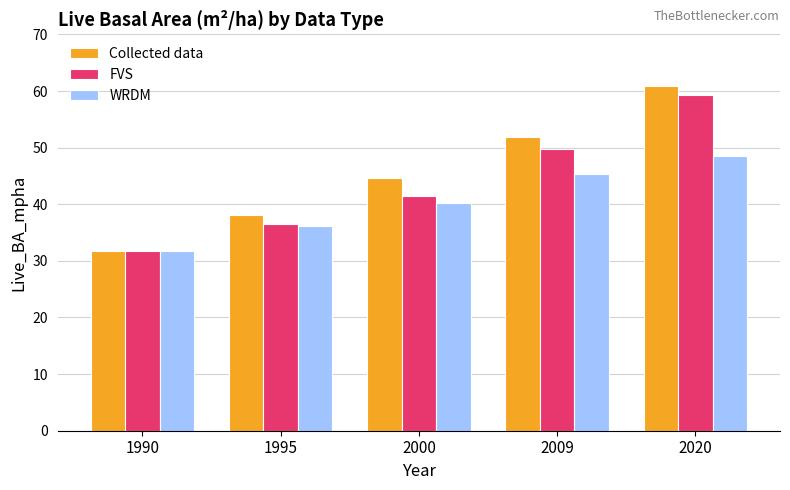

What is the difference between the highest and lowest values at 1995?

1.9